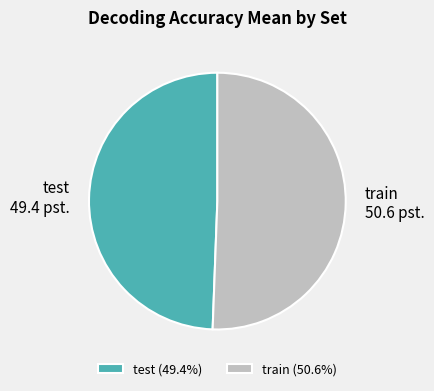

True or false: train accounts for 51% of the total.

True